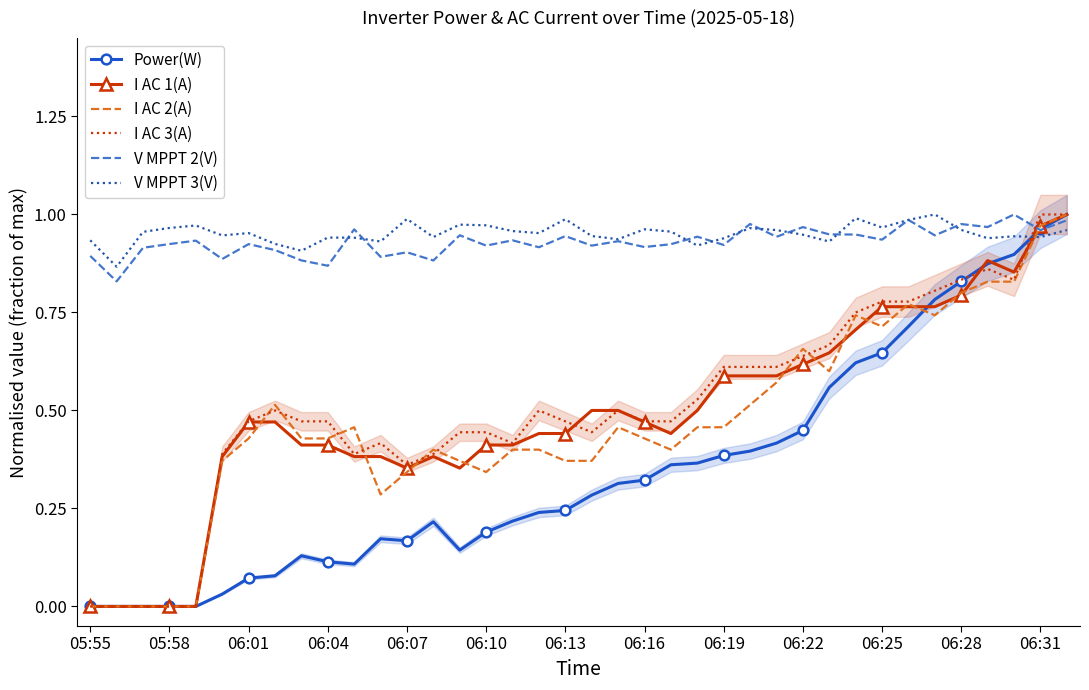

List the series in order of their peak value, lowest first.

Power(W), I AC 1(A), I AC 2(A), I AC 3(A), V MPPT 2(V), V MPPT 3(V)